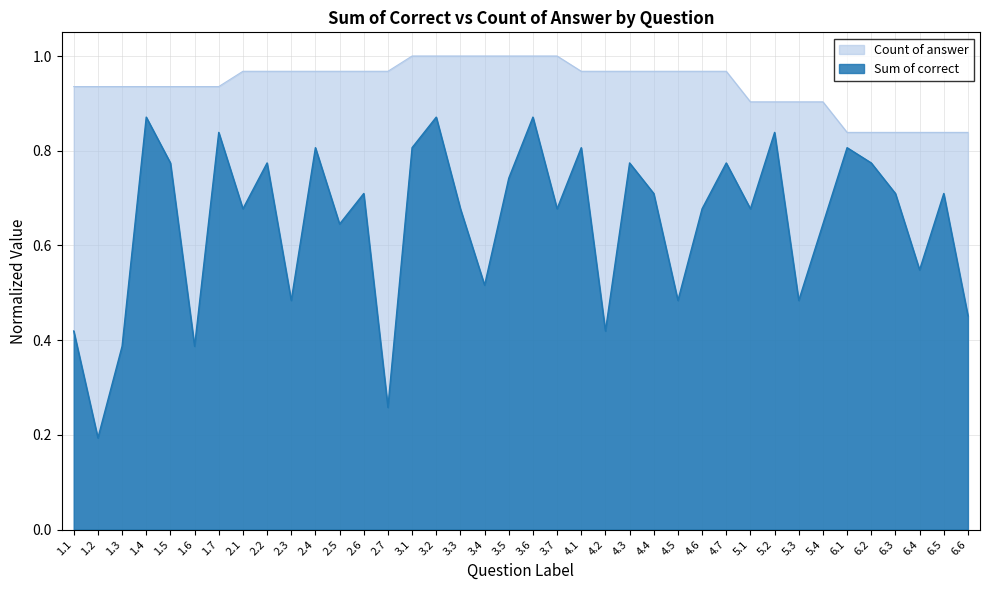

What is the difference between the maximum and minimum values in the Sum of correct series?

0.7